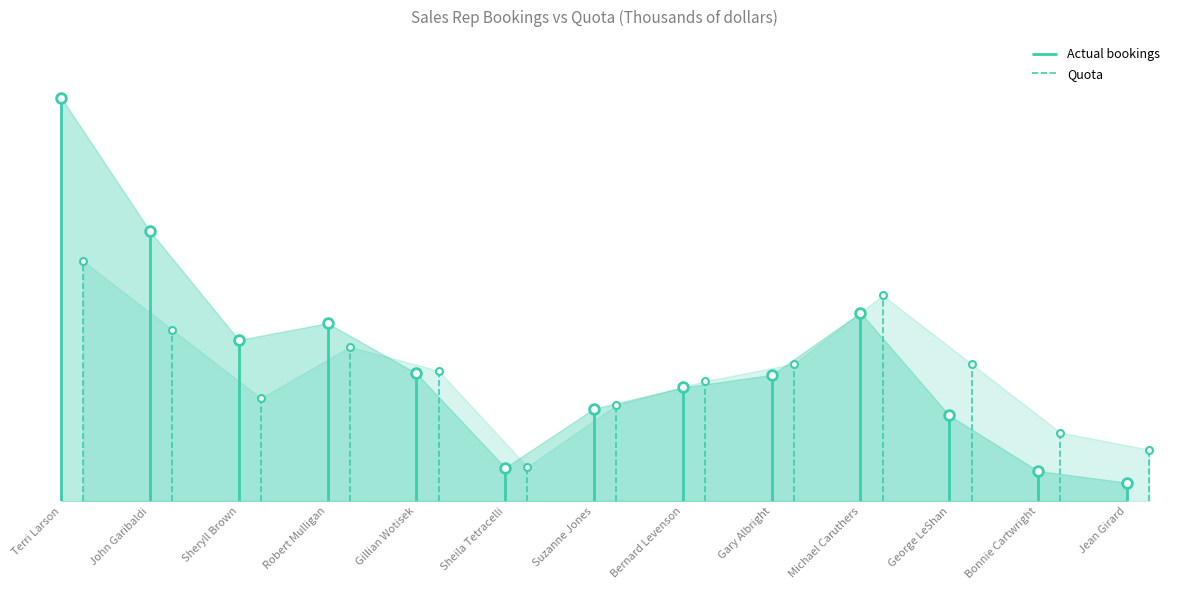

Where do Actual bookings and Quota first cross each other?

Robert Mulligan and Gillian Wotisek